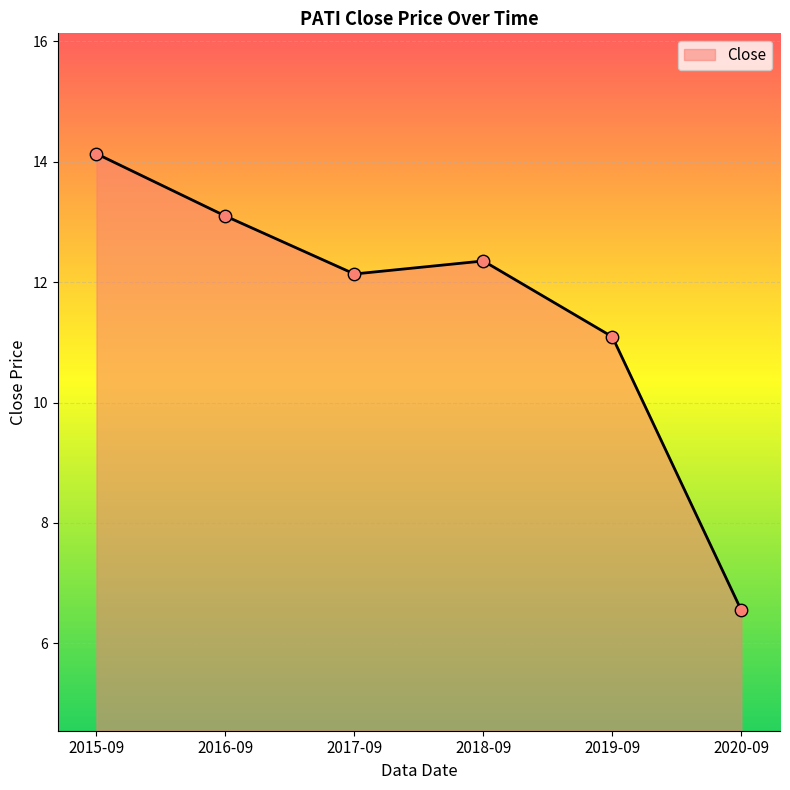

Which has a higher value, 2018-09 or 2015-09?

2015-09